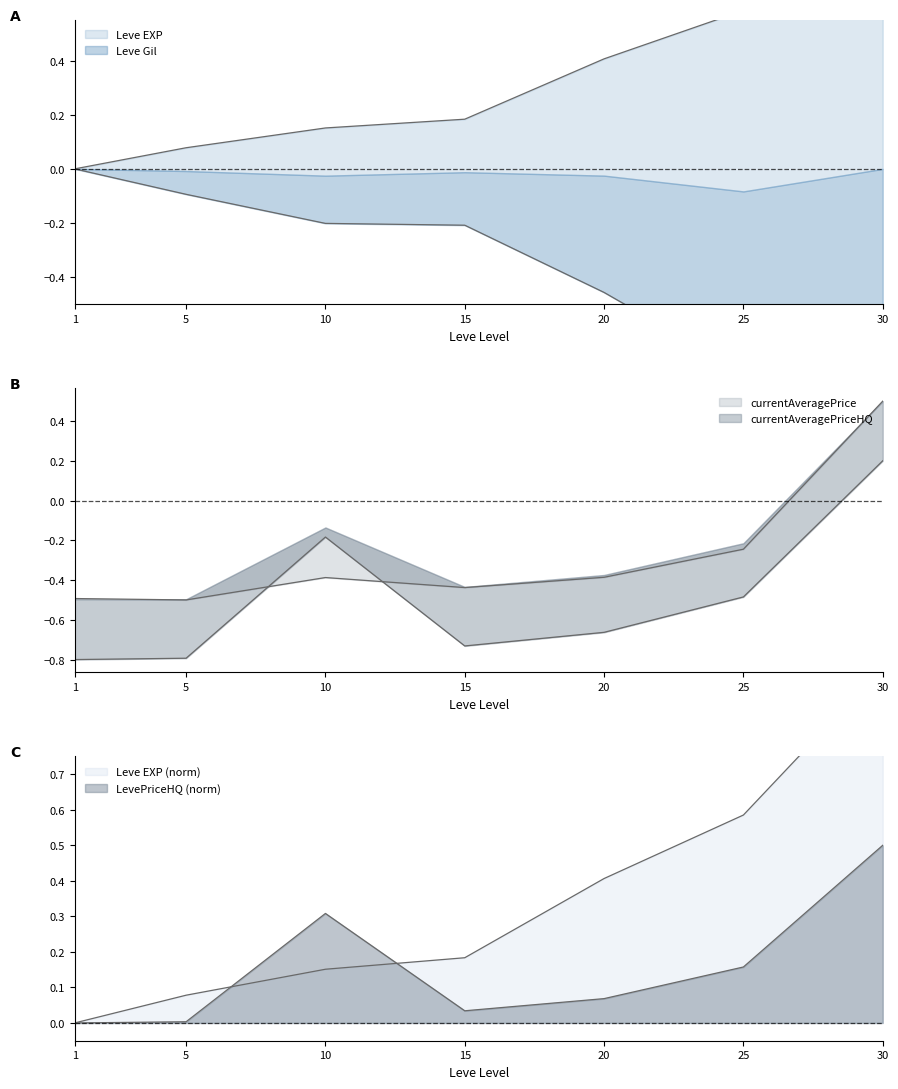

At how many categories does at least one series exceed 0?

6